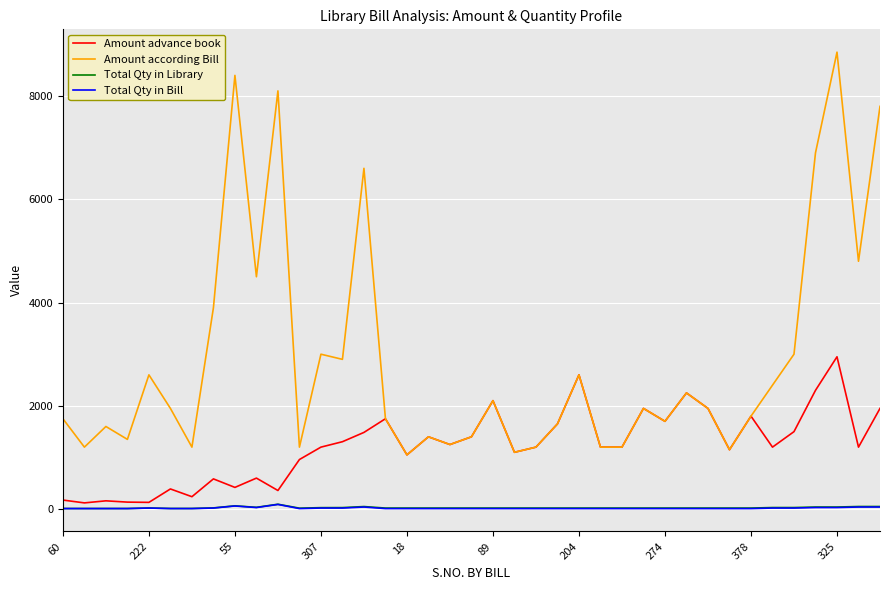

True or false: Amount according Bill and Total Qty in Bill cross at least once.

False